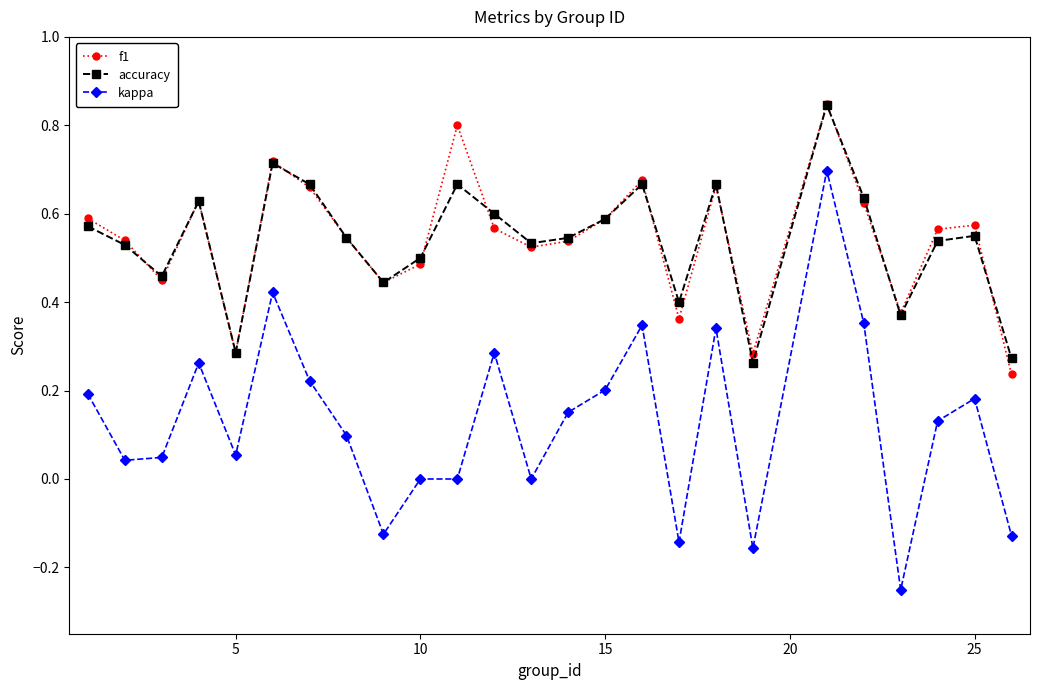

How many lines are shown in the chart?

3